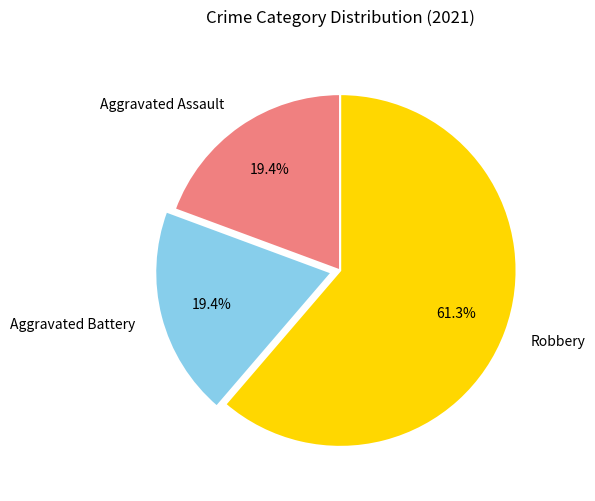

Does Robbery account for over 50% of the chart?

Yes